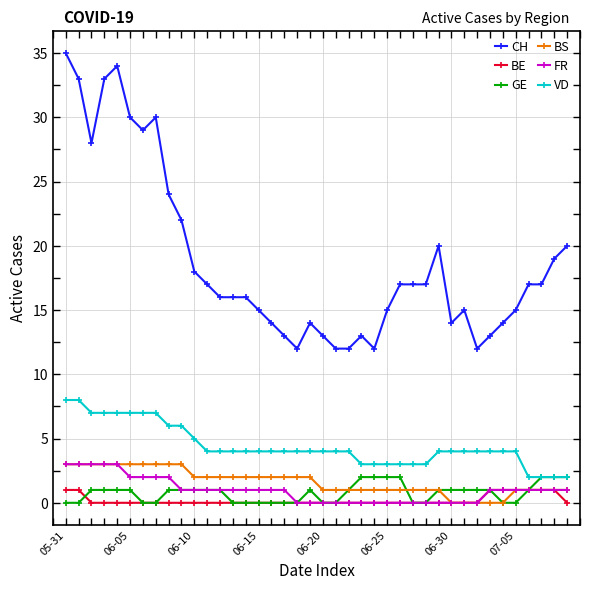

What is the maximum value shown in the chart?

35